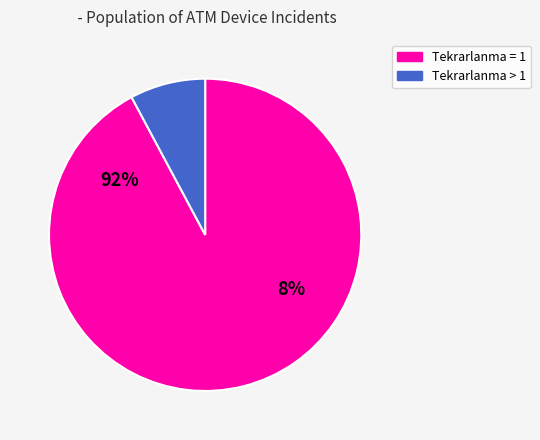

True or false: 1 accounts for 12% of the total.

False